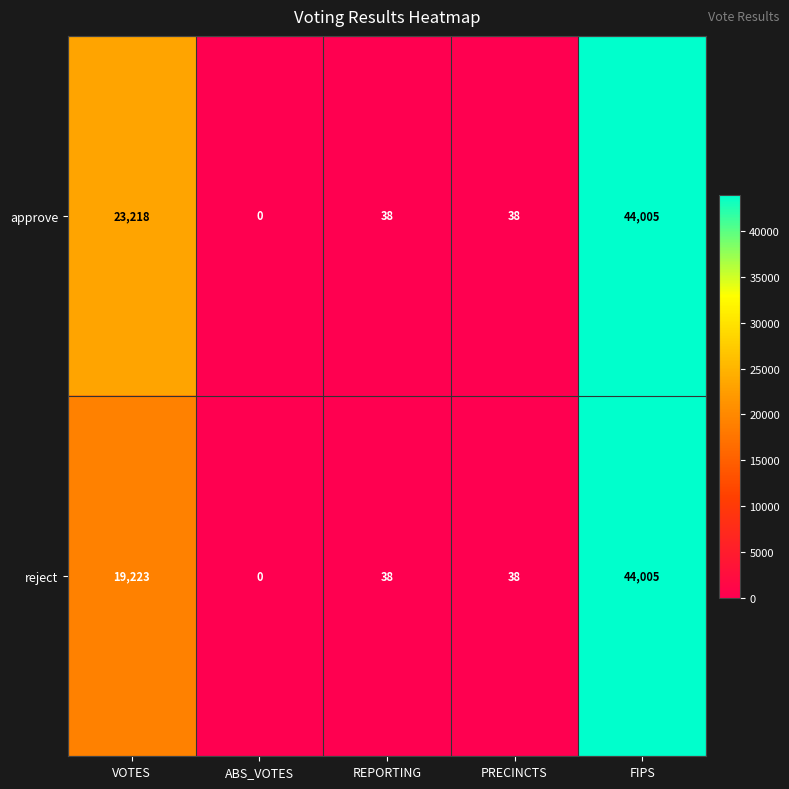

True or false: approve has a value of 30657 at ABS_VOTES.

False